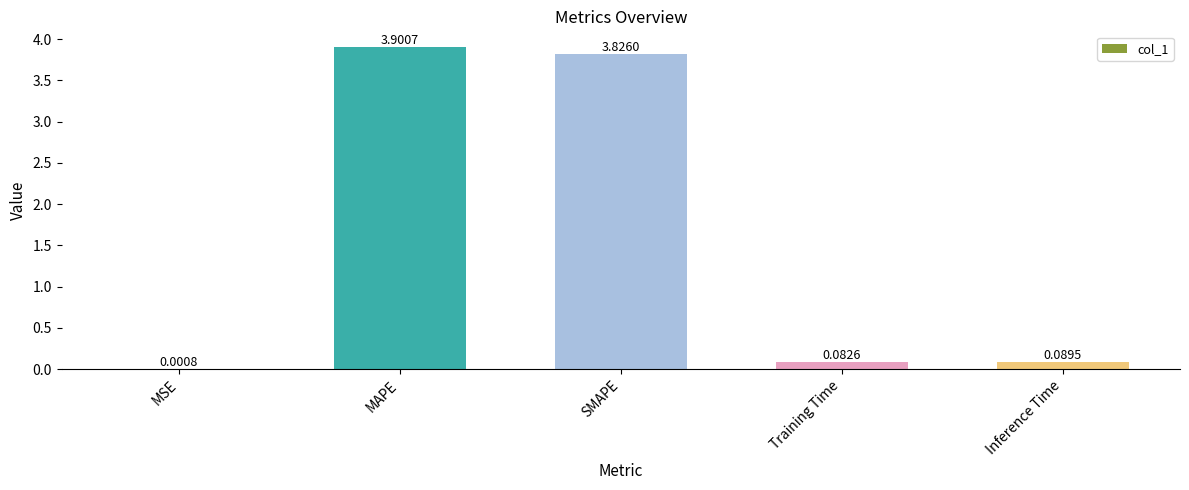

Count the number of categories in the chart.

5